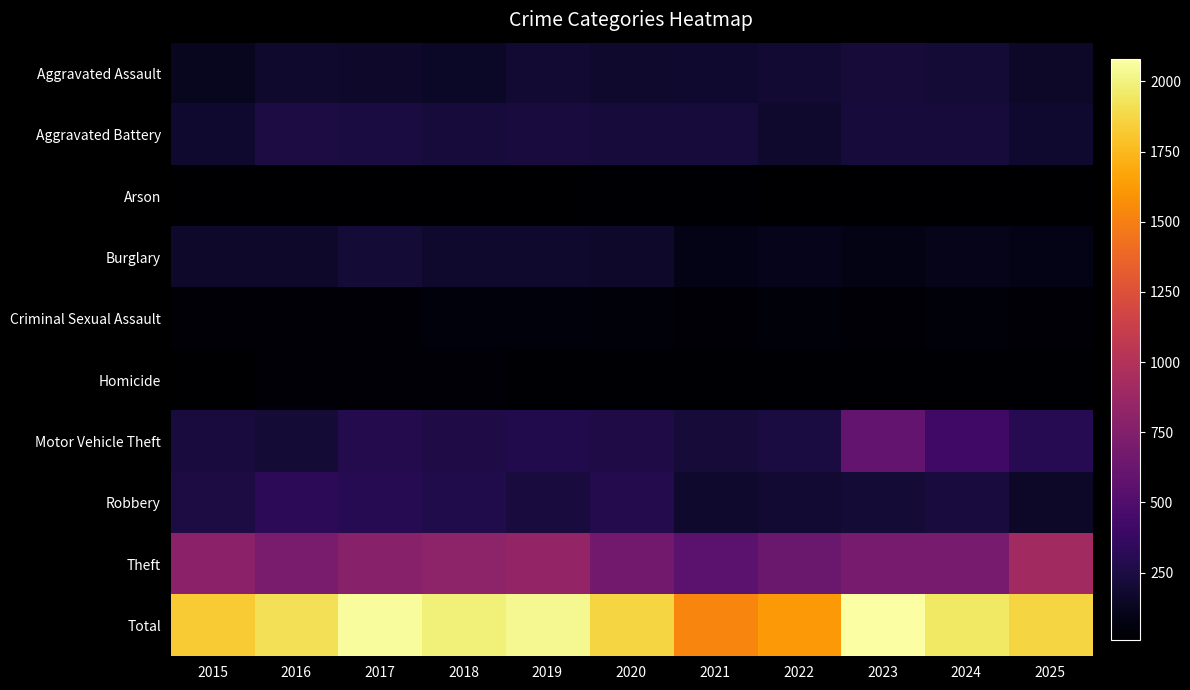

Reading left to right, extract all data points from this chart.

Aggravated Assault: 2015=126	2016=175	2017=163	2018=153	2019=194	2020=177	2021=180	2022=194	2023=212	2024=207	2025=156
Aggravated Battery: 2015=179	2016=250	2017=238	2018=221	2019=230	2020=221	2021=221	2022=173	2023=223	2024=220	2025=182
Arson: 2015=13	2016=15	2017=10	2018=13	2019=14	2020=19	2021=20	2022=14	2023=15	2024=9	2025=16
Burglary: 2015=169	2016=164	2017=211	2018=178	2019=173	2020=168	2021=93	2022=108	2023=86	2024=100	2025=90
Criminal Sexual Assault: 2015=39	2016=31	2017=38	2018=50	2019=51	2020=43	2021=33	2022=42	2023=37	2024=44	2025=37
Homicide: 2015=13	2016=32	2017=31	2018=29	2019=23	2020=23	2021=24	2022=20	2023=21	2024=20	2025=20
Motor Vehicle Theft: 2015=234	2016=211	2017=288	2018=266	2019=279	2020=261	2021=219	2022=236	2023=585	2024=420	2025=306
Robbery: 2015=251	2016=332	2017=308	2018=270	2019=235	2020=287	2021=178	2022=196	2023=206	2024=235	2025=155
Theft: 2015=798	2016=707	2017=774	2018=808	2019=837	2020=667	2021=556	2022=630	2023=696	2024=695	2025=908
Total: 2015=1822	2016=1917	2017=2061	2018=1988	2019=2036	2020=1866	2021=1524	2022=1613	2023=2081	2024=1950	2025=1870